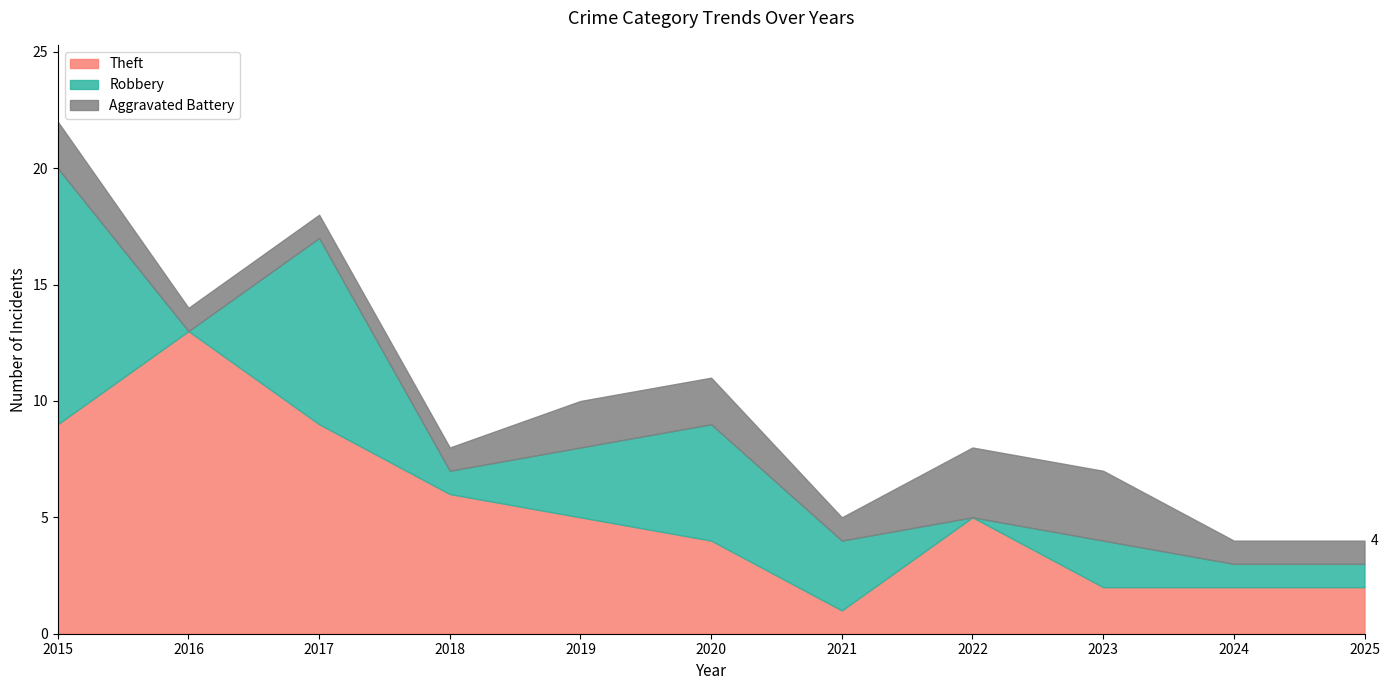

Rank the series by their maximum value, from lowest to highest.

Aggravated Battery, Robbery, Theft